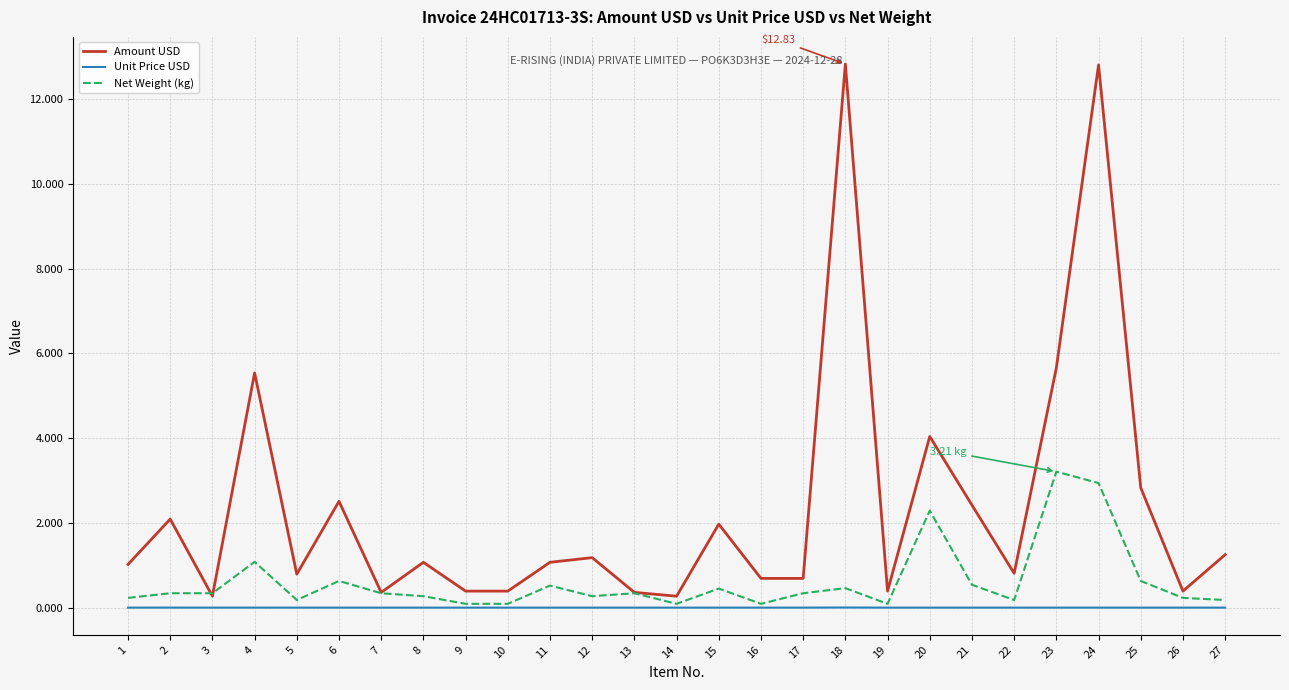

Which series has the widest spread of values?

Amount USD